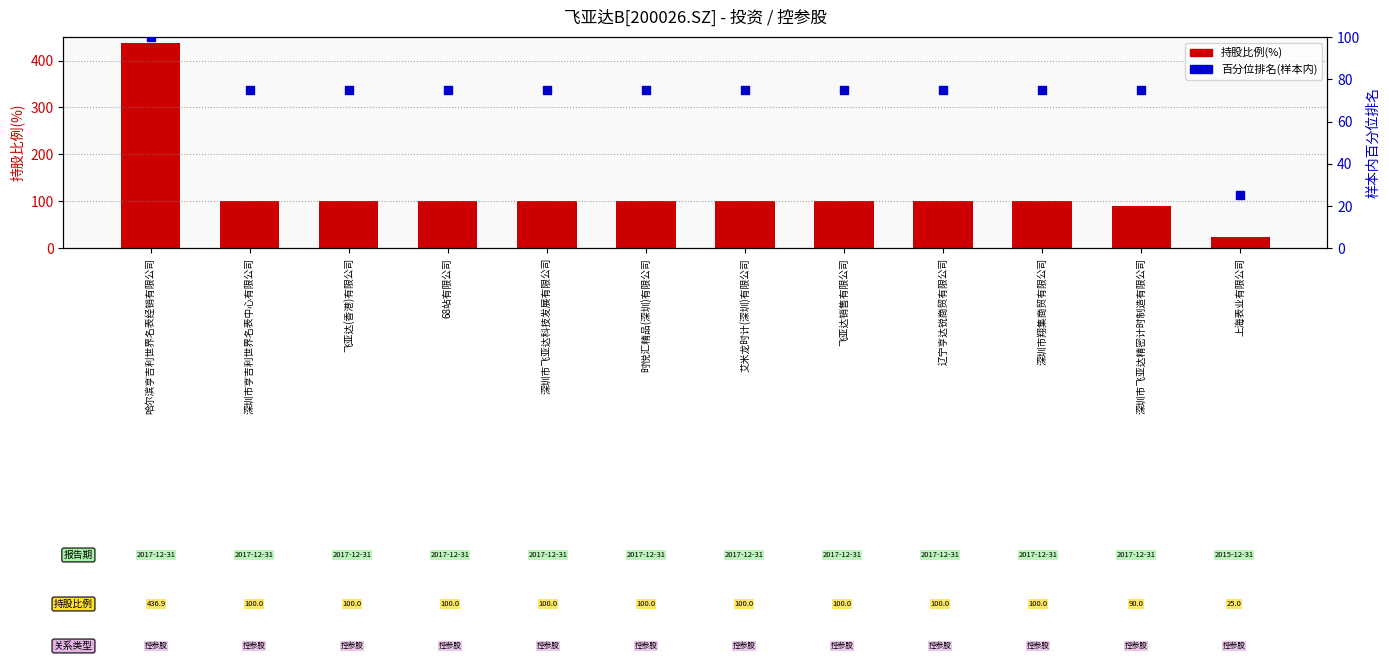

At which category is the sum across all series the highest?

哈尔滨亨吉利世界名表经销有限公司